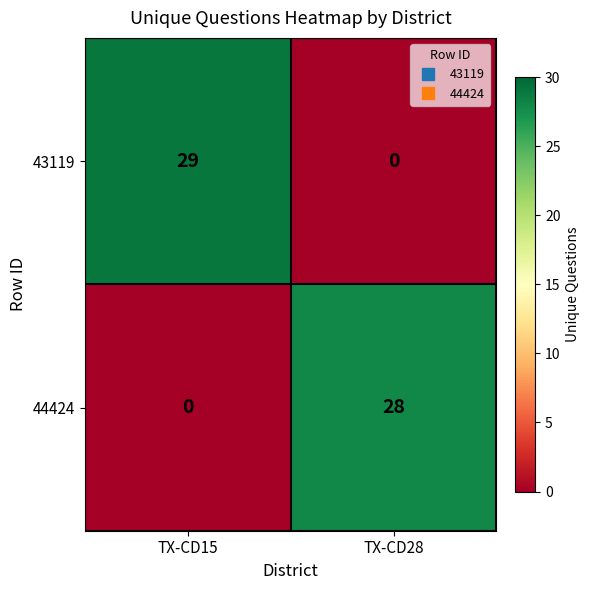

Reading left to right, what are all the values shown in this chart?

43119: 29	0
44424: 0	28